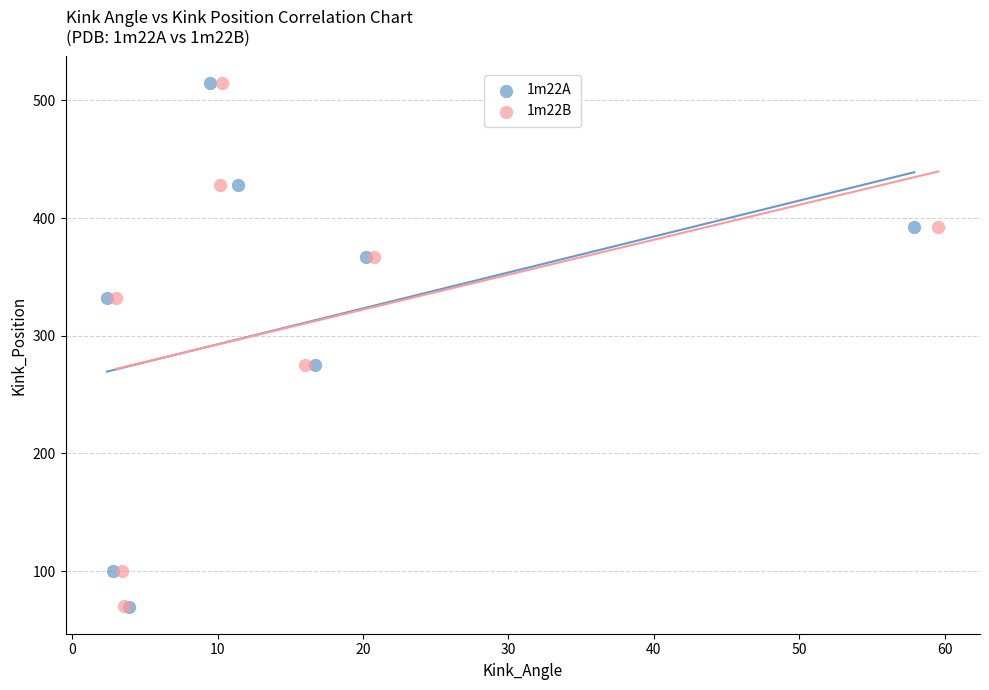

Which series has the widest spread of Y values?

1m22A